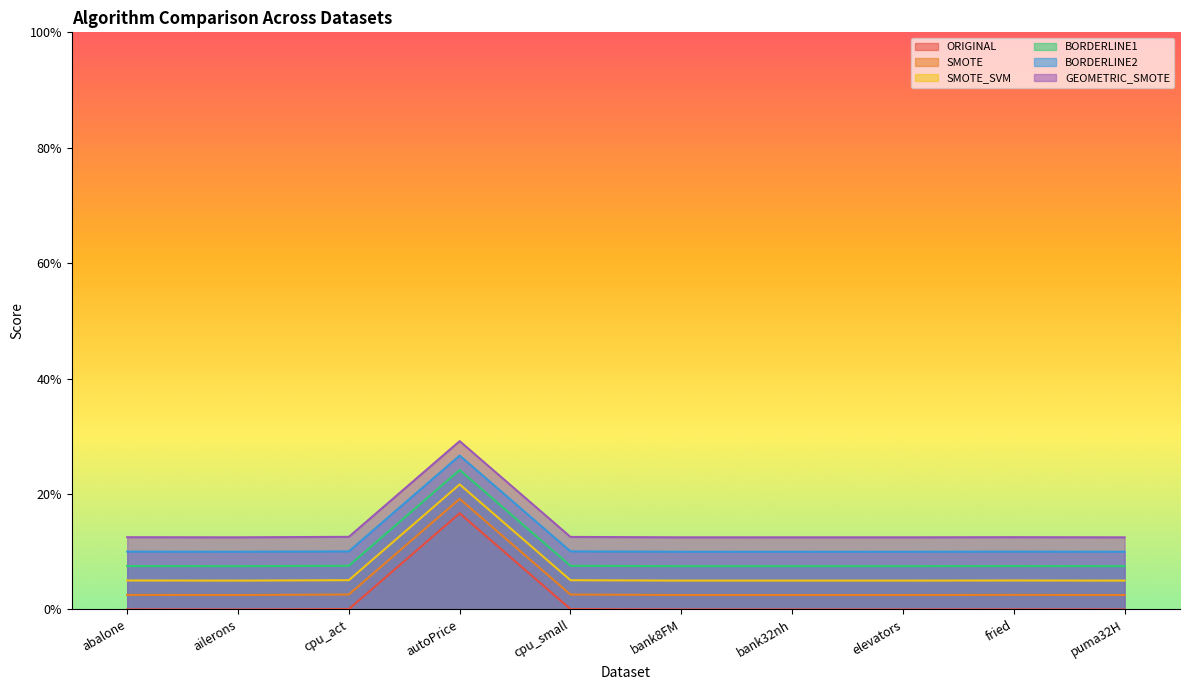

Reading left to right, extract all data points from this chart.

ORIGINAL: 0.0	0.0	0.0	0.2	0.0	0.0	0.0	0.0	0.0	0.0
SMOTE: 0.0	0.0	0.0	0.2	0.0	0.0	0.0	0.0	0.0	0.0
SMOTE_SVM: 0.1	0.0	0.1	0.2	0.1	0.1	0.1	0.1	0.1	0.1
BORDERLINE1: 0.1	0.1	0.1	0.2	0.1	0.1	0.1	0.1	0.1	0.1
BORDERLINE2: 0.1	0.1	0.1	0.3	0.1	0.1	0.1	0.1	0.1	0.1
GEOMETRIC_SMOTE: 0.1	0.1	0.1	0.3	0.1	0.1	0.1	0.1	0.1	0.1